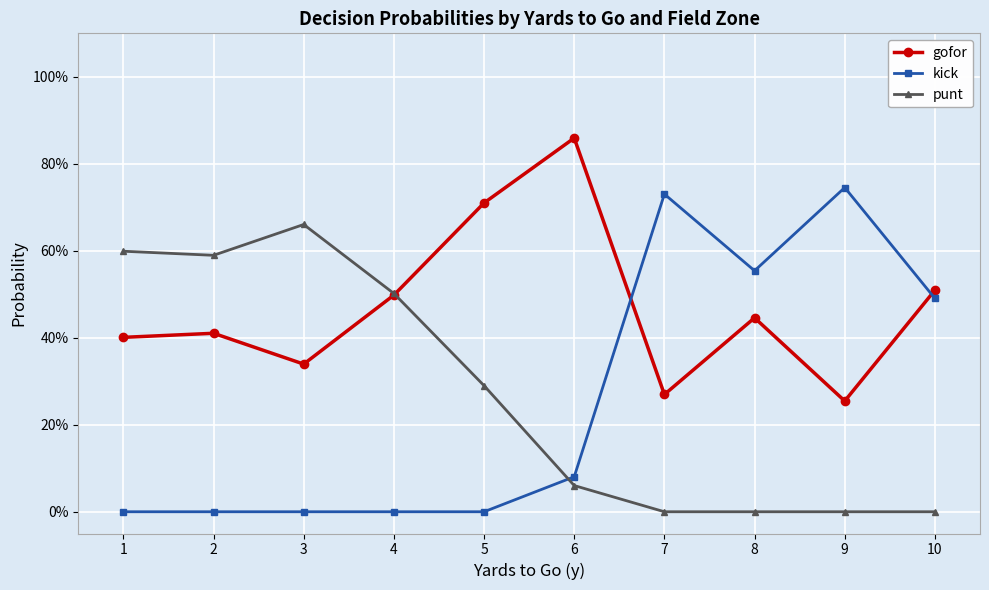

What is the sum of the punt values at 4 and 7?

0.5